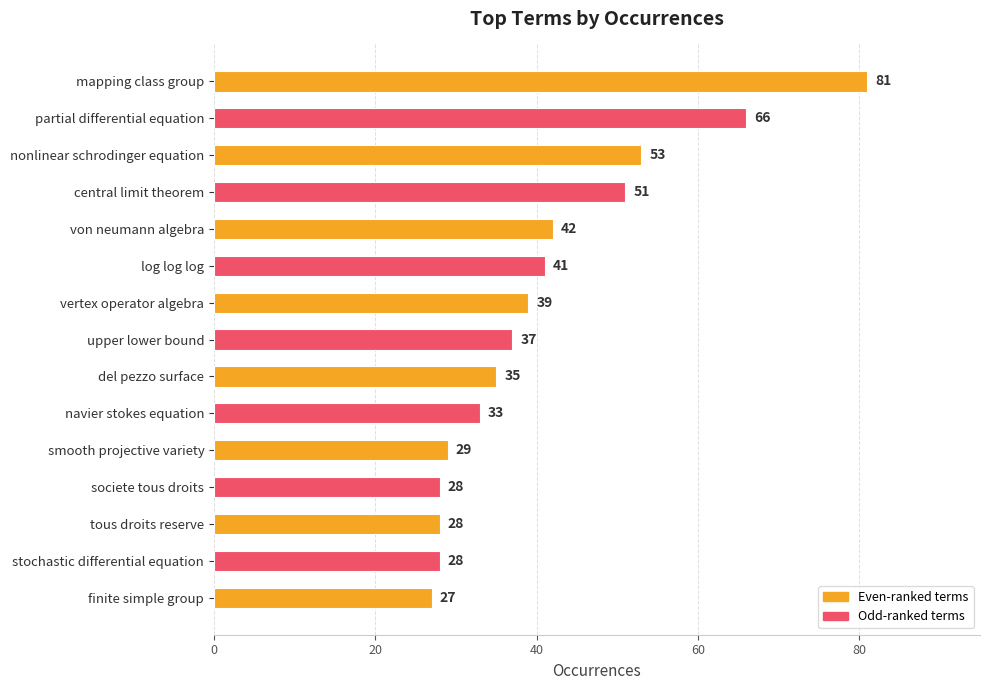

What is the smallest value displayed?

27